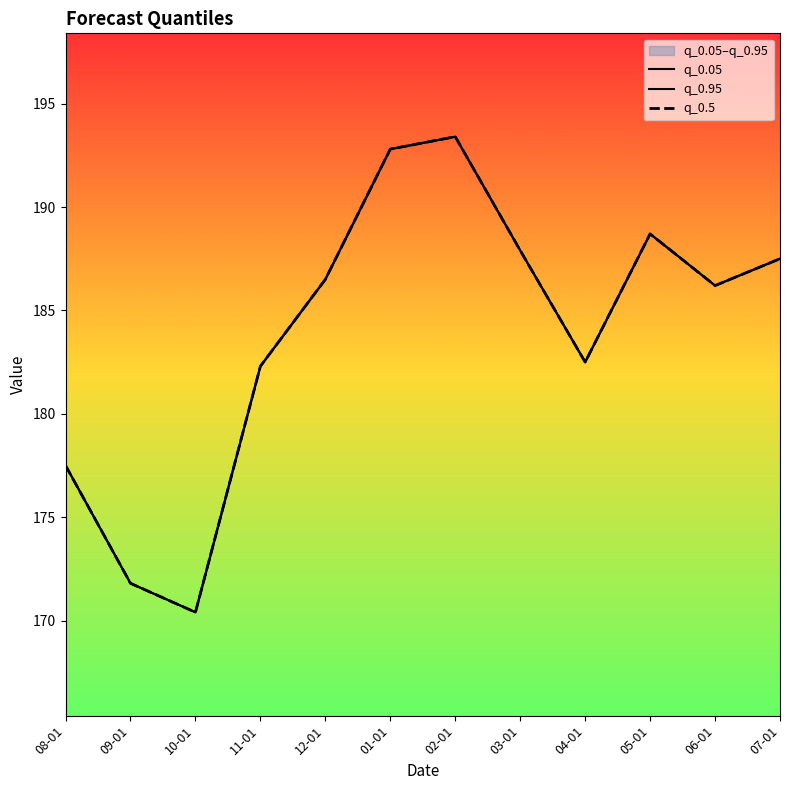

Where is the first local maximum for q_0.5?

02-01